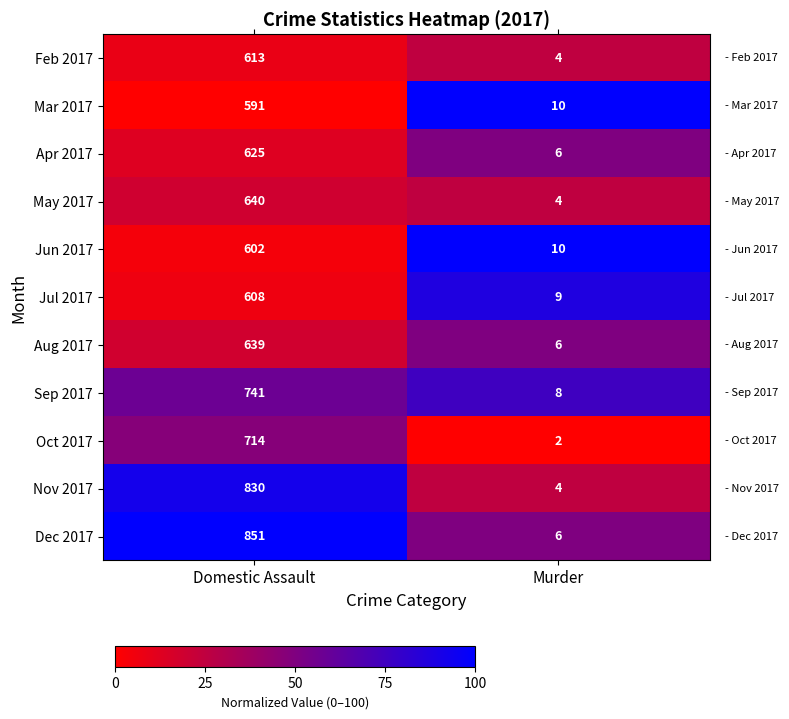

Reading left to right, extract all data points from this chart.

Feb 2017: Domestic Assault=613	Murder=4
Mar 2017: Domestic Assault=591	Murder=10
Apr 2017: Domestic Assault=625	Murder=6
May 2017: Domestic Assault=640	Murder=4
Jun 2017: Domestic Assault=602	Murder=10
Jul 2017: Domestic Assault=608	Murder=9
Aug 2017: Domestic Assault=639	Murder=6
Sep 2017: Domestic Assault=741	Murder=8
Oct 2017: Domestic Assault=714	Murder=2
Nov 2017: Domestic Assault=830	Murder=4
Dec 2017: Domestic Assault=851	Murder=6